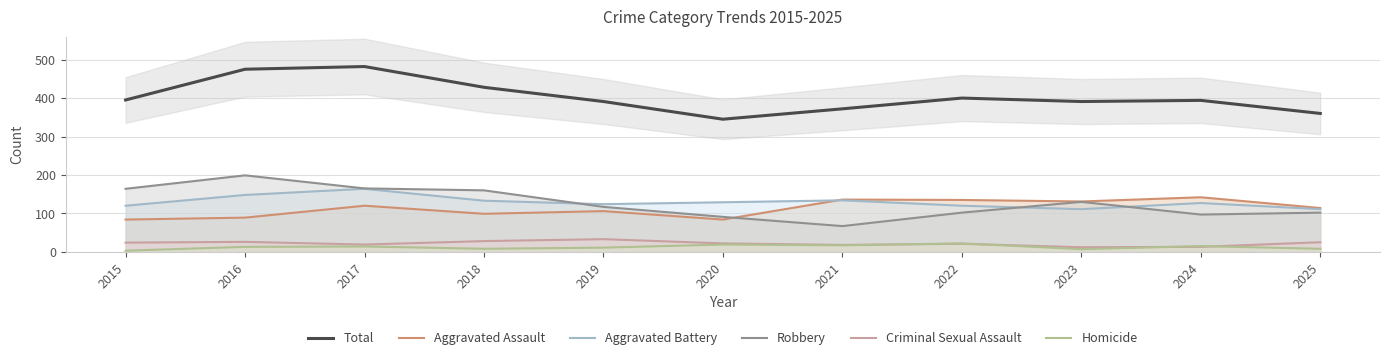

At which category is the sum across all series the highest?

2017